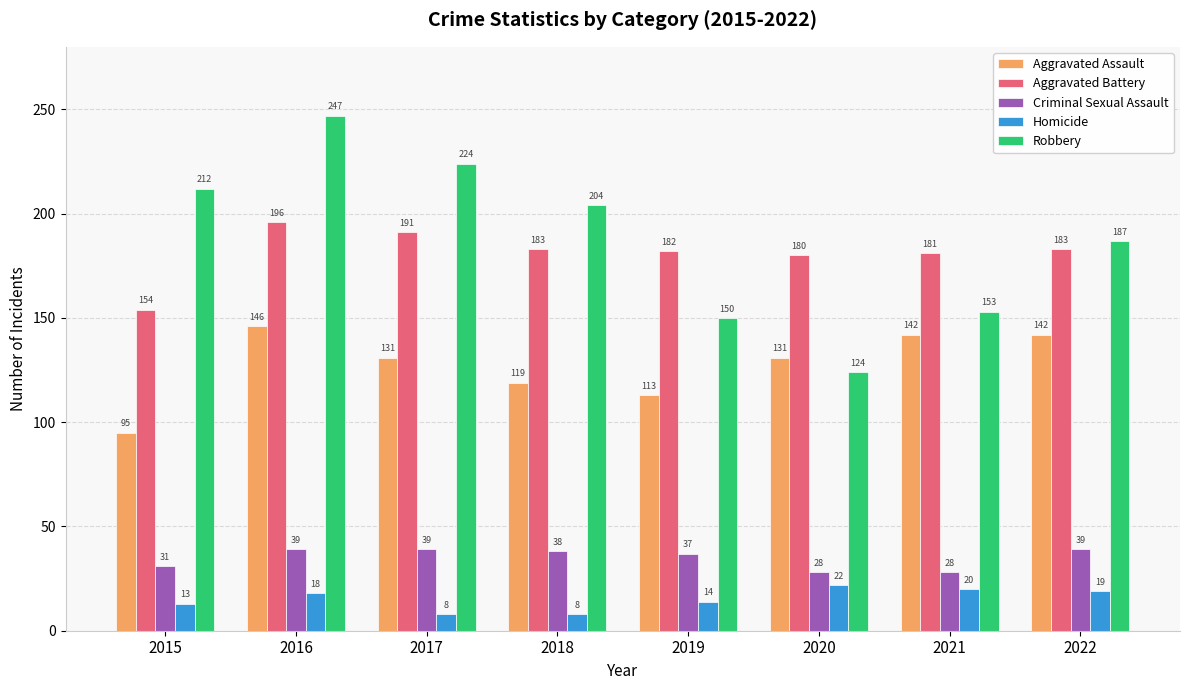

At which category is the sum across all series the highest?

2016